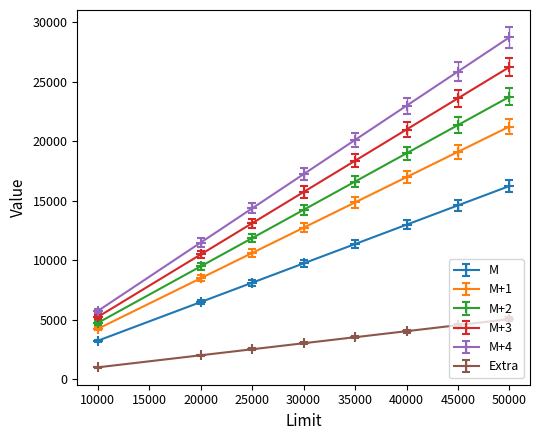

What is the sum of the M+1 values at 20000 and 10000?

12750.0